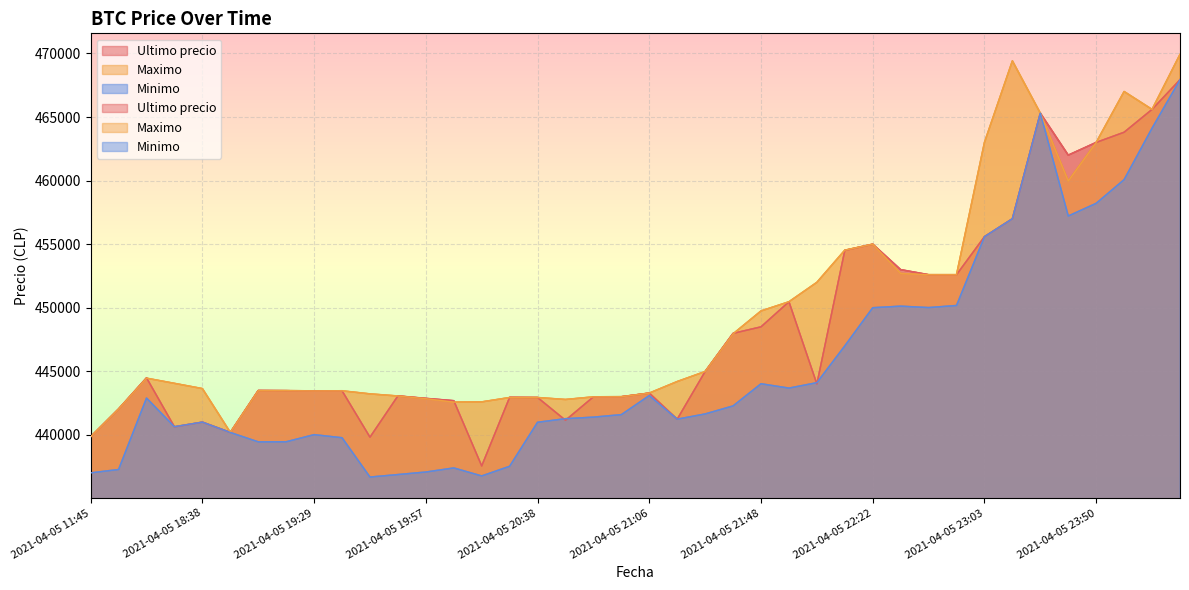

What is the spread (max minus min) of values at 2021-04-05 20:05?

5285